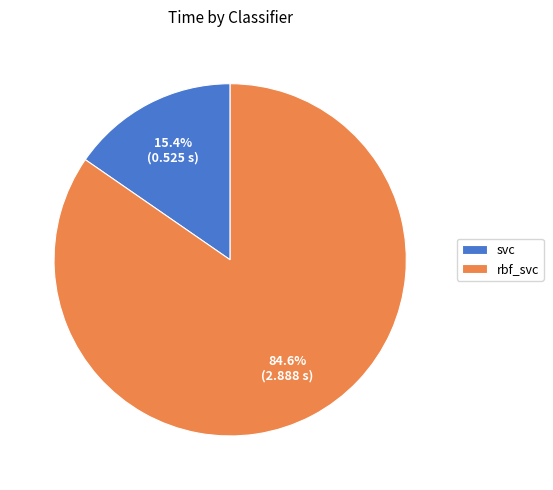

Rank the categories by value from lowest to highest.

svc, rbf_svc